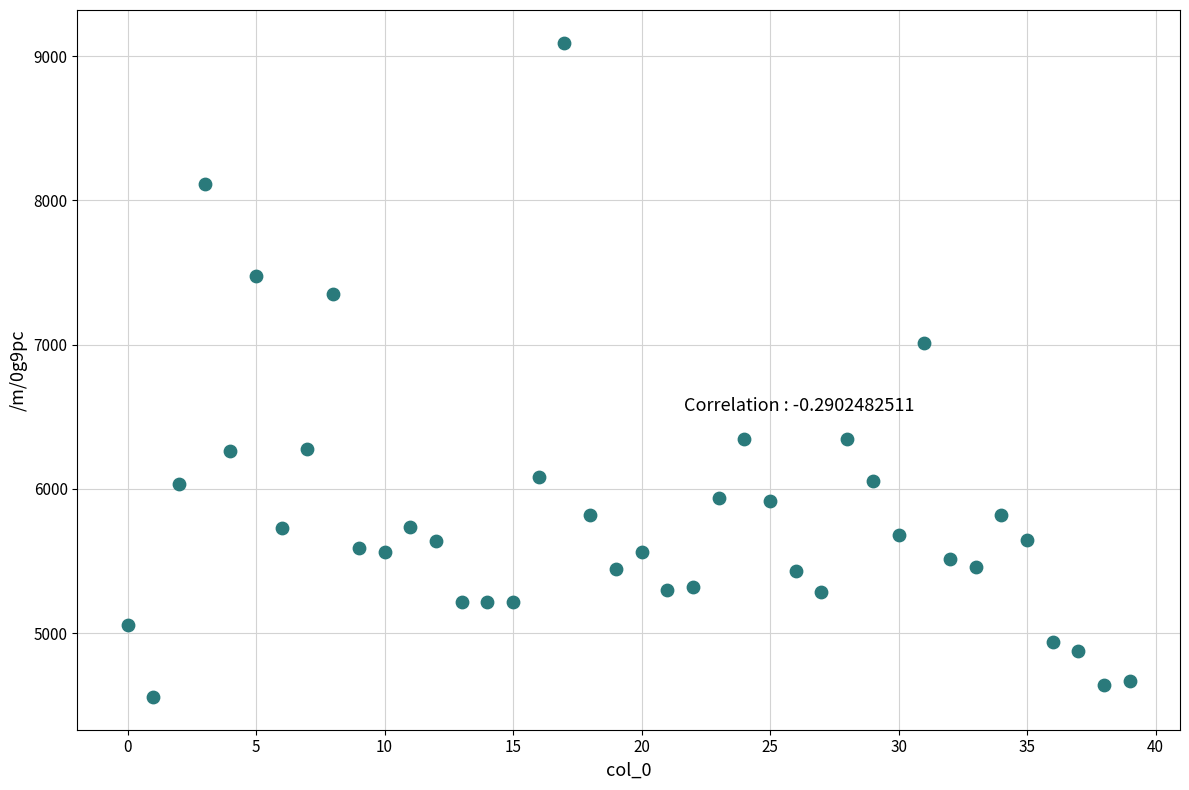

What Y value in the scatter plot is closest to 6825?

7010.1